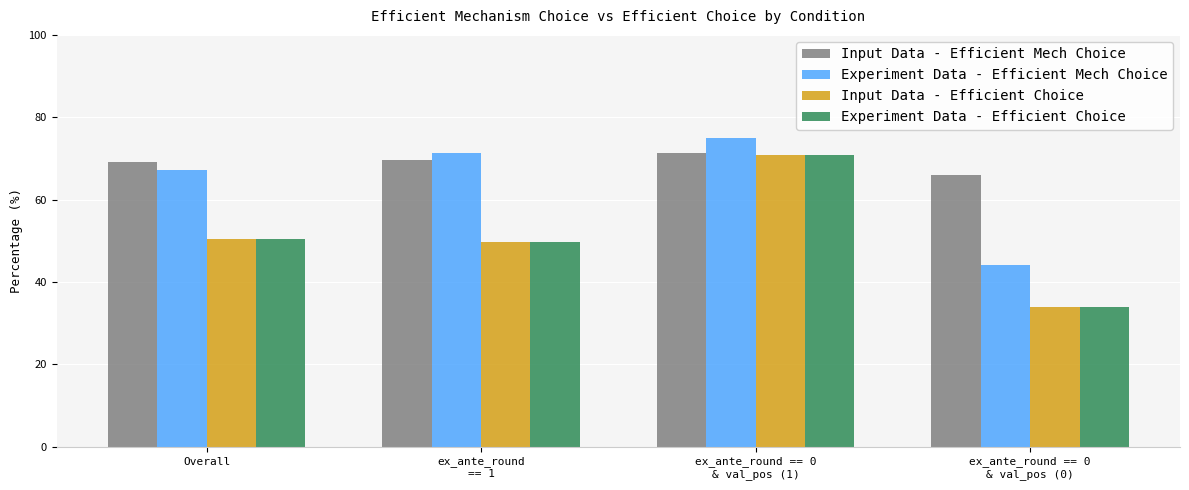

What is the average value of the Input Data - Efficient Choice series?

51.3